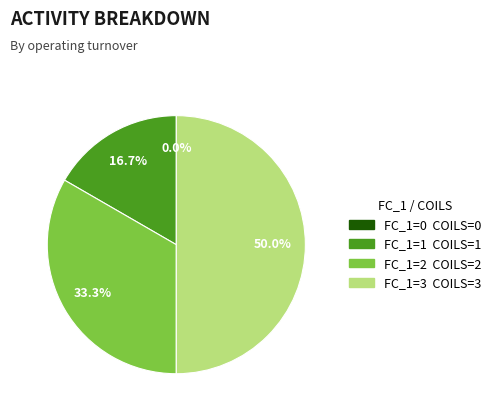

Does 2 represent more than half of the total?

No